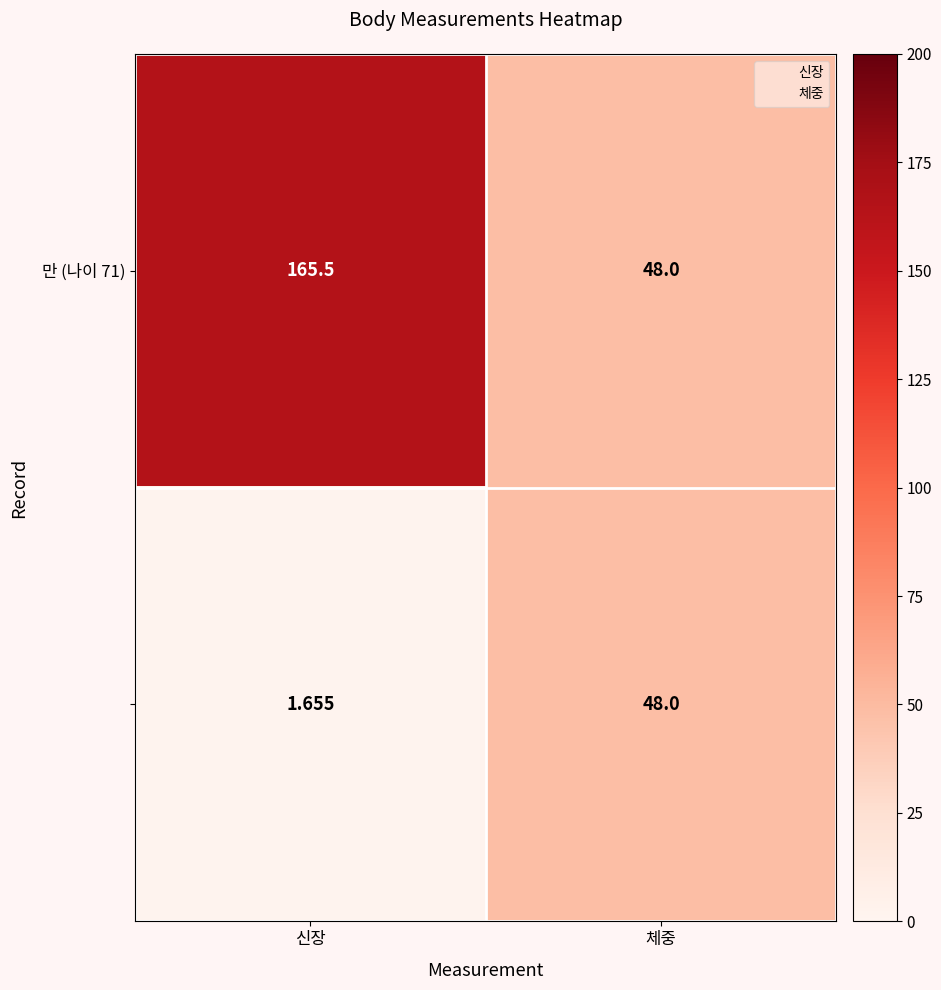

Count the number of categories in the chart.

2